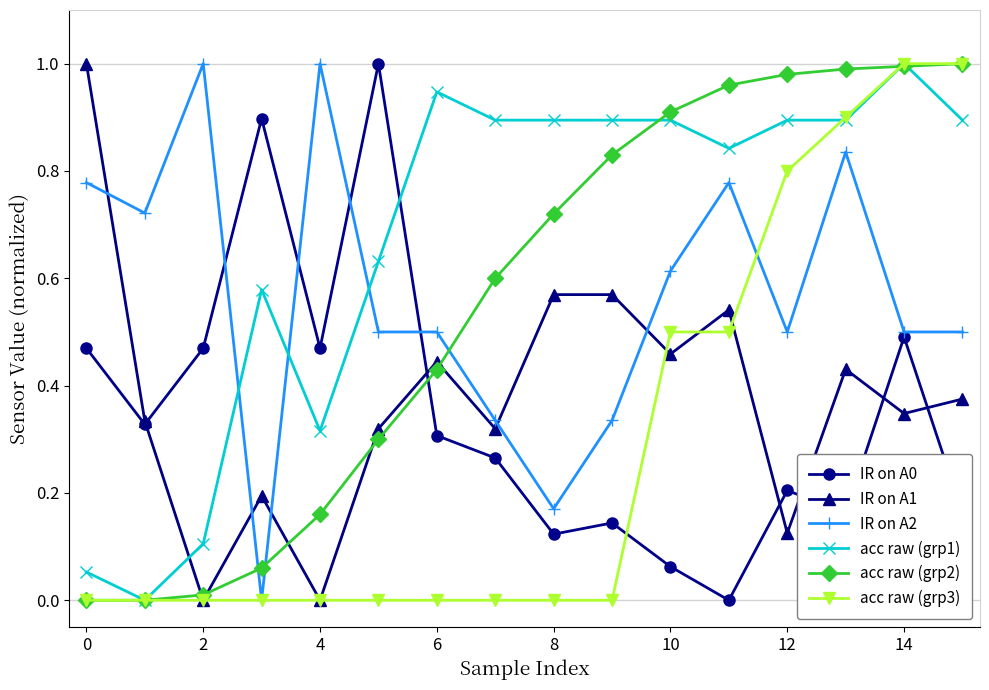

Which series has the largest total across all categories?

acc raw (grp1)